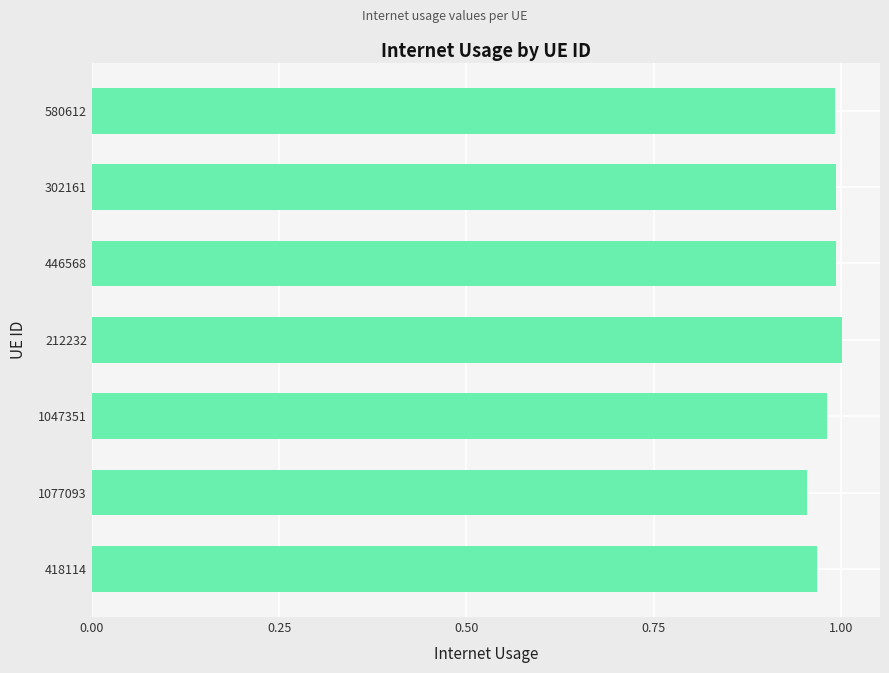

The value at 418114 is 1.0. True or false?

True